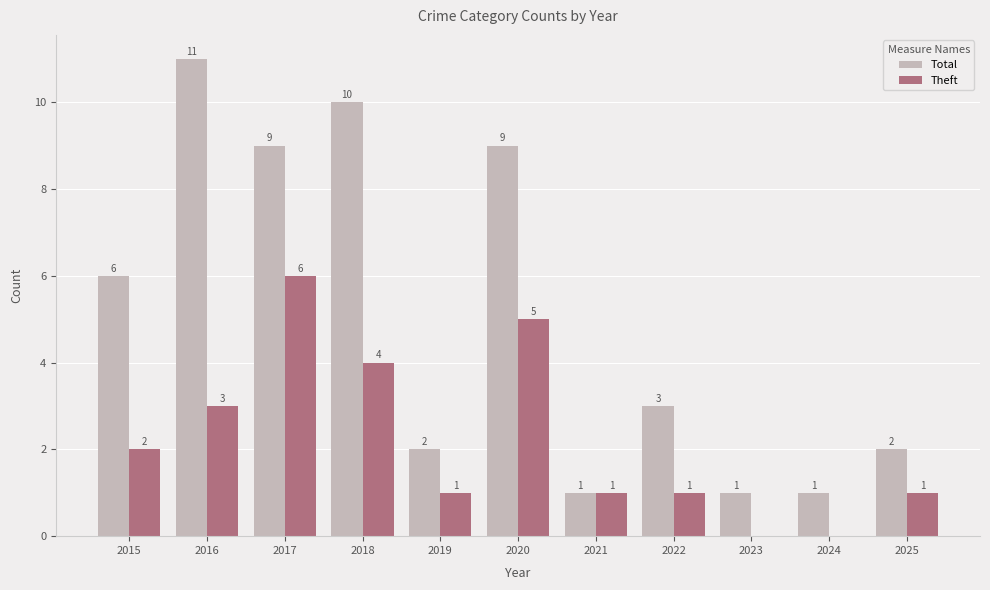

What is the maximum value shown in the chart?

11